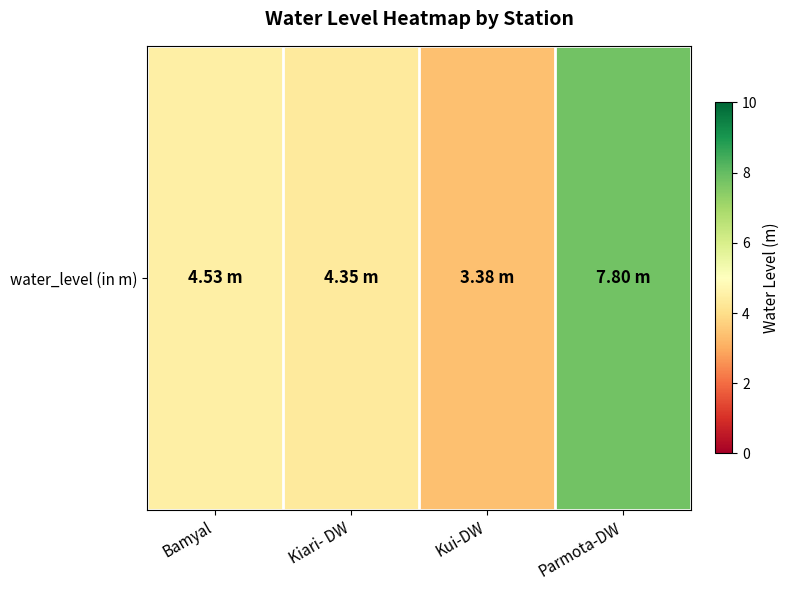

Rank the categories by value from lowest to highest.

Kui-DW, Kiari- DW, Bamyal, Parmota-DW